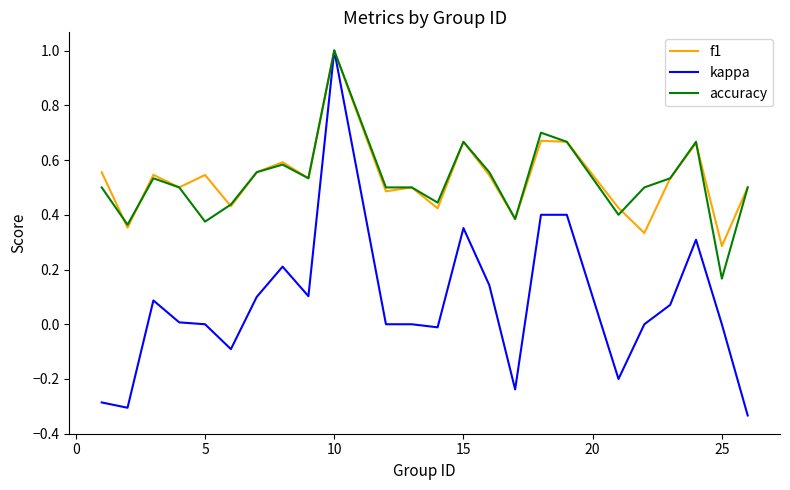

Which series has the widest spread of values?

kappa